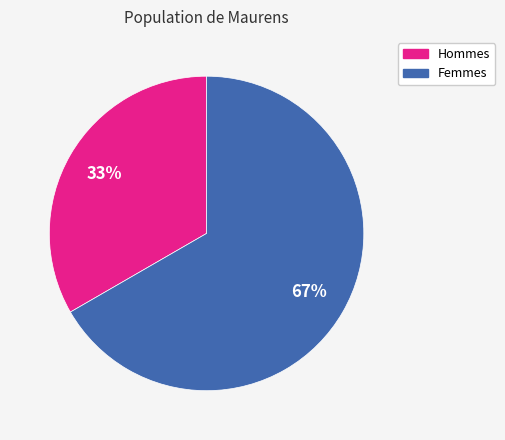

Is there a majority slice in this chart?

Yes